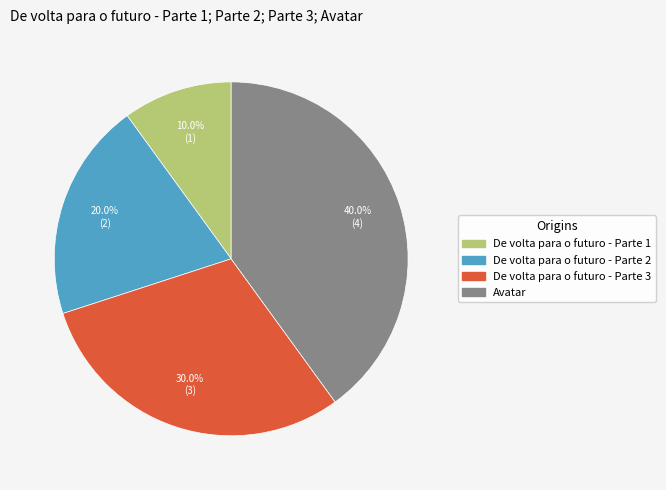

To the nearest percent, what portion does Avatar represent?

40%